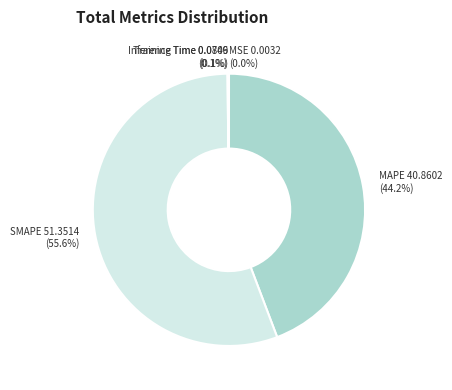

Is it true that SMAPE is 69% of the pie?

False